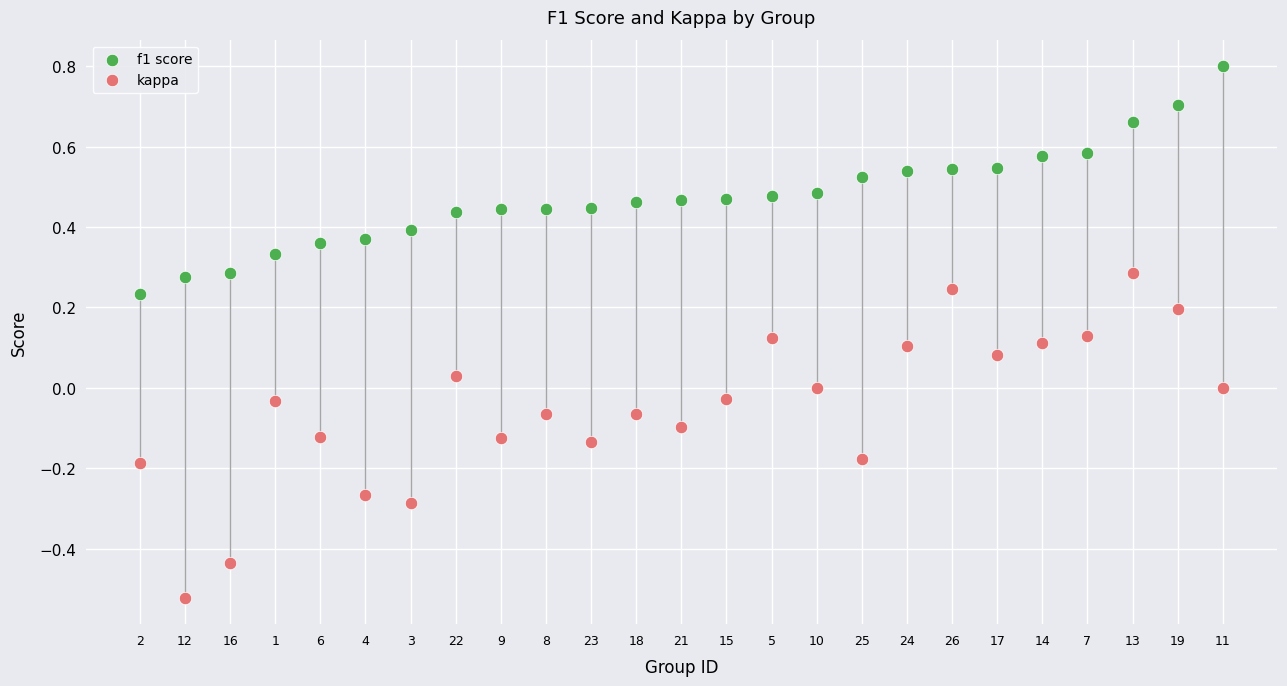

Which series contains the lowest Y value?

kappa